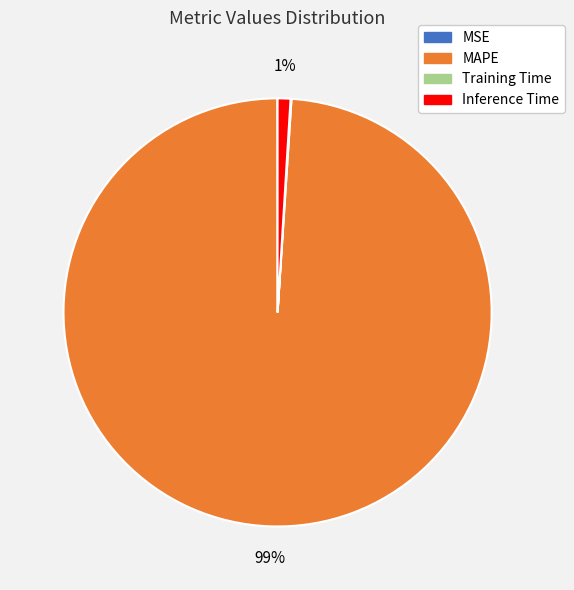

To the nearest percent, what portion does MAPE represent?

99%